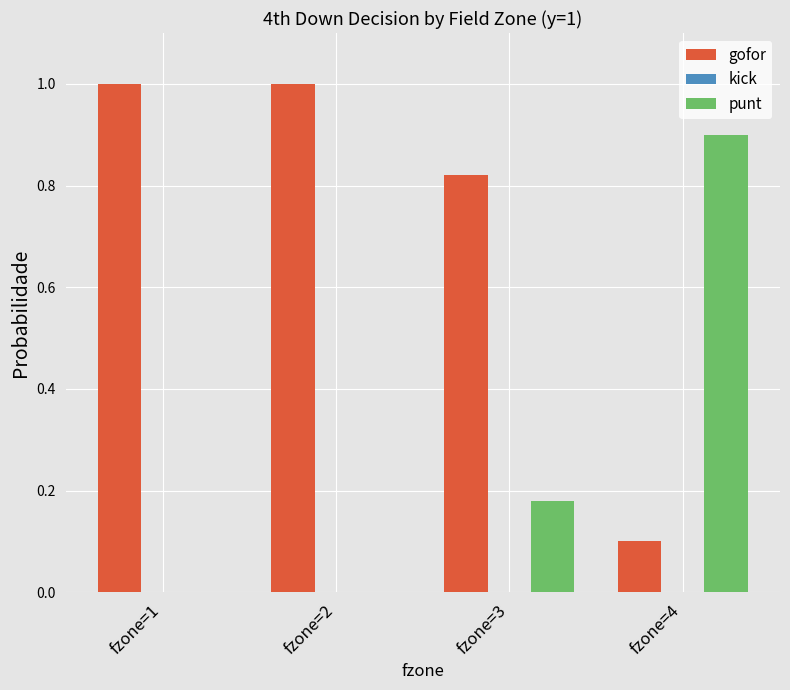

Which series has the largest total across all categories?

gofor